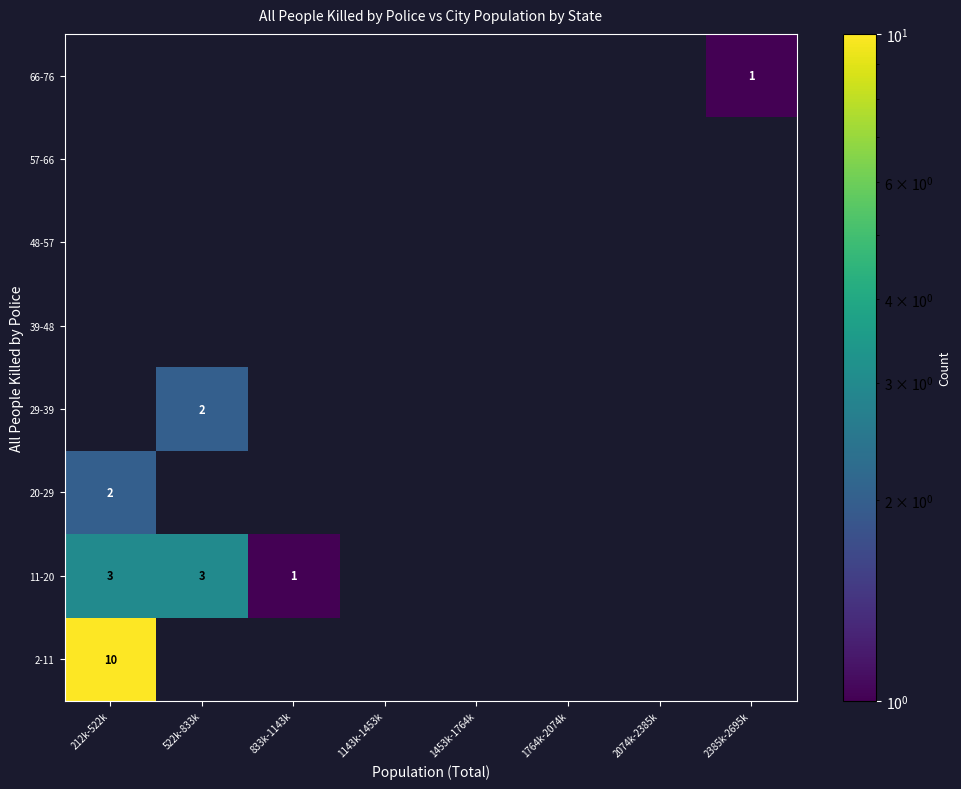

True or false: 11-20 has a value of 2 at 522k-833k.

False